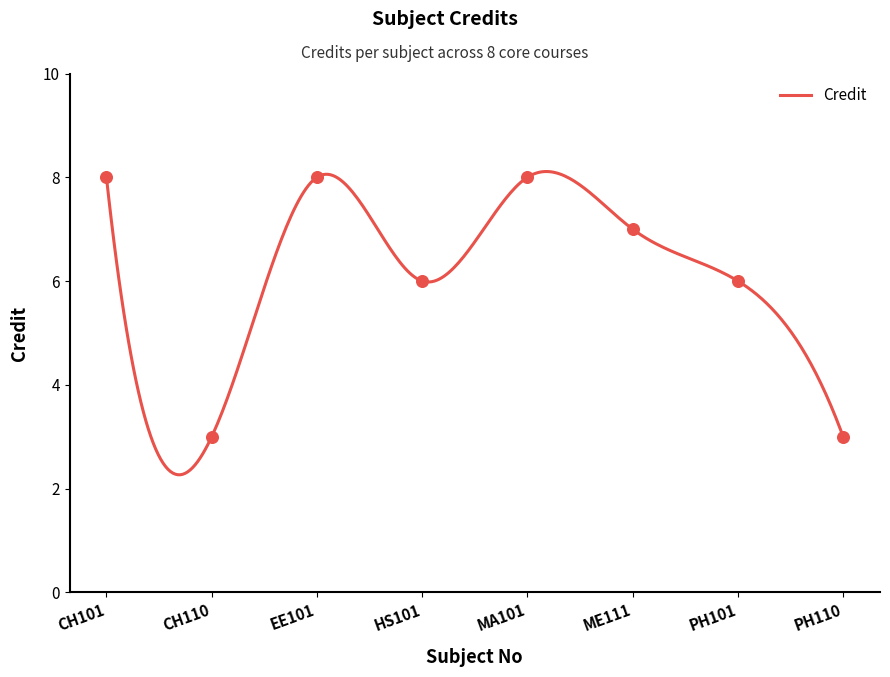

Which has a higher value, CH101 or MA101?

CH101